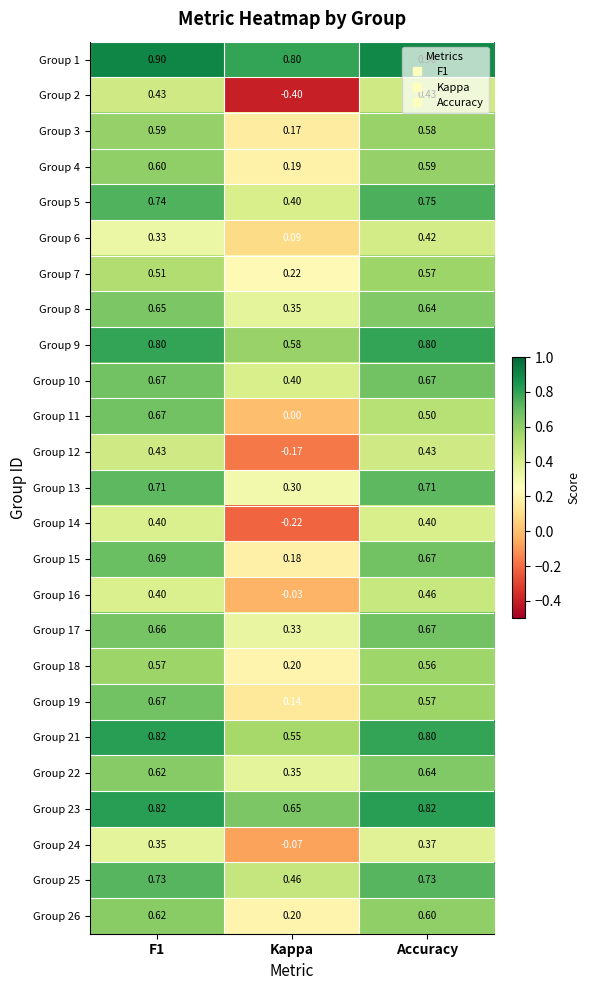

Is the value of Group 1 at Accuracy greater than the value of Group 24 at F1?

Yes